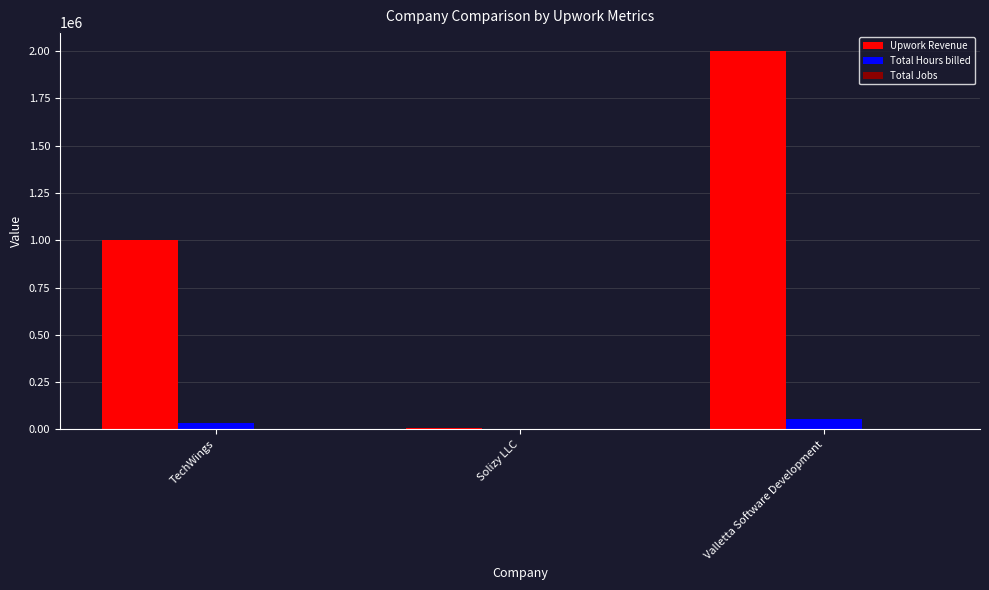

Which series changed the most between Solizy LLC and Valletta Software Development?

Upwork Revenue